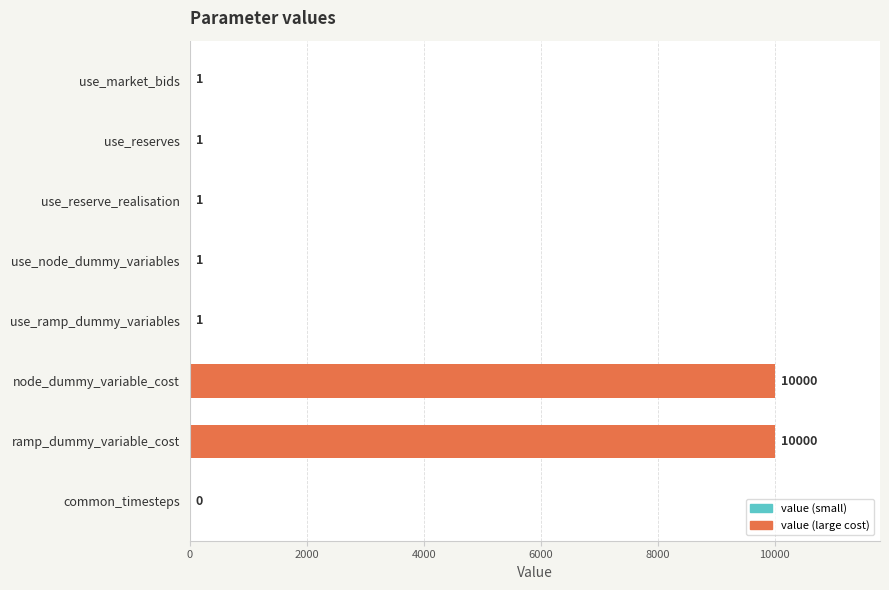

What is the sum of all values?

20005